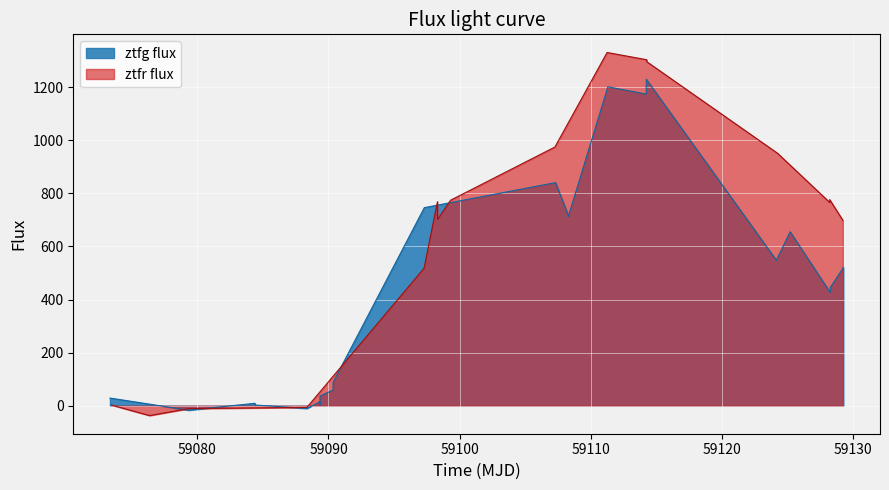

What is the difference between the second highest and minimum values?

1218.3